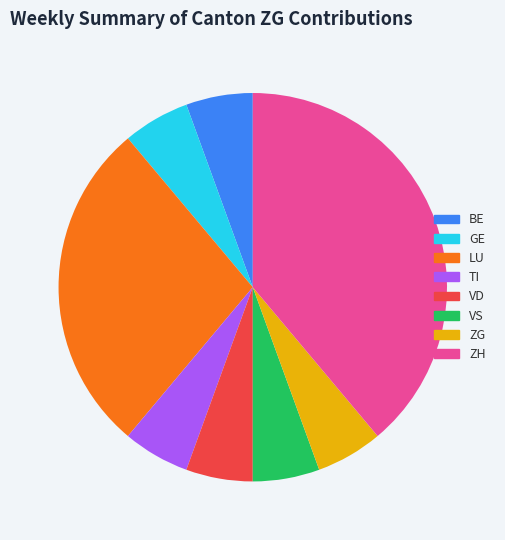

Do BE and VS together represent more than half of the pie?

No